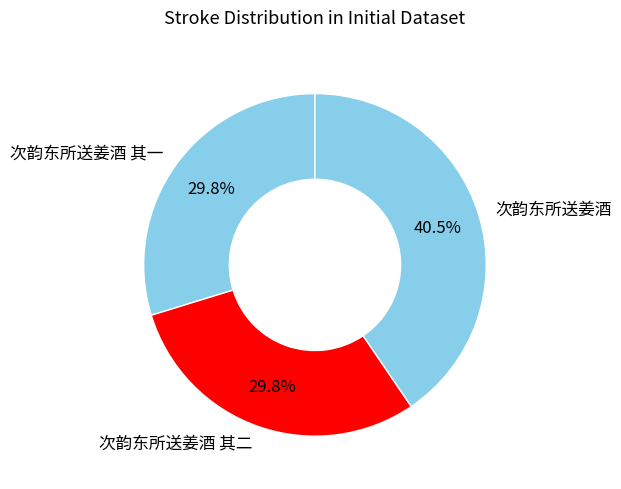

Is it true that 次韵东所送姜酒 其一 is 30% of the pie?

True